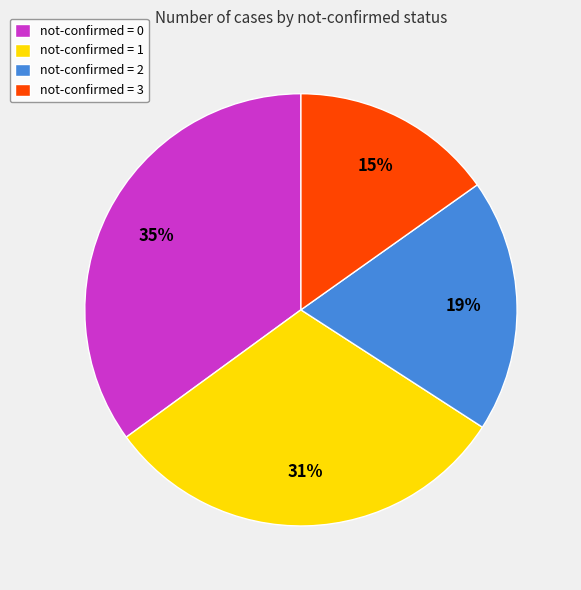

Is it true that not-confirmed = 3 is 15% of the pie?

True